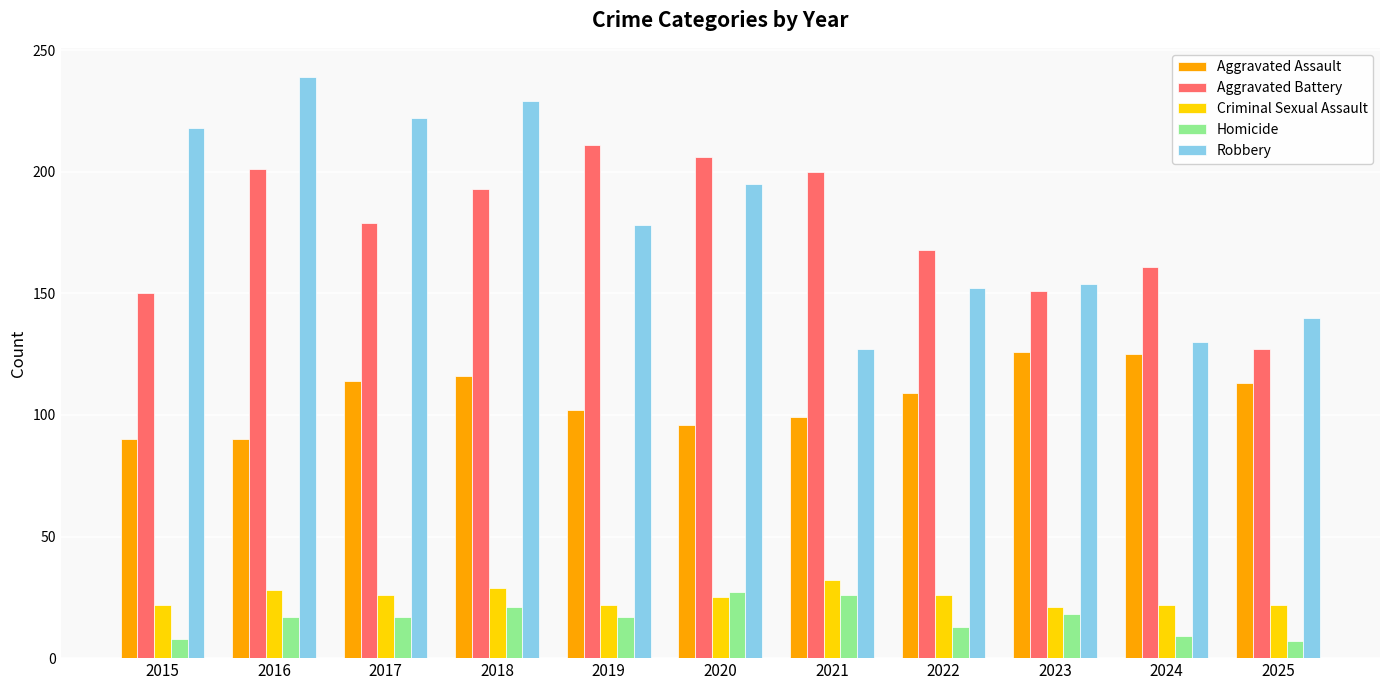

What is the maximum value for Homicide?

27